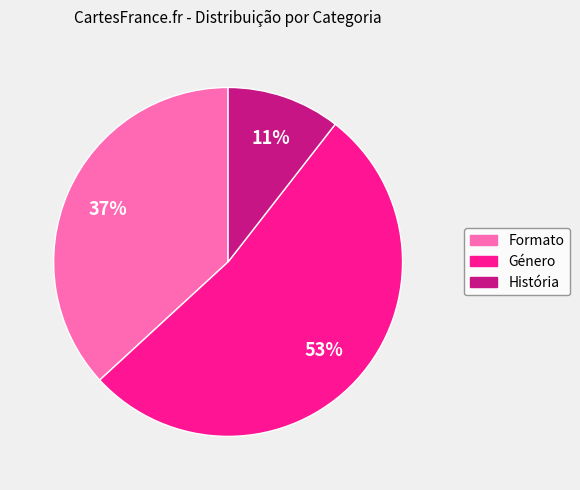

The Género slice represents 62% of the pie. True or false?

False